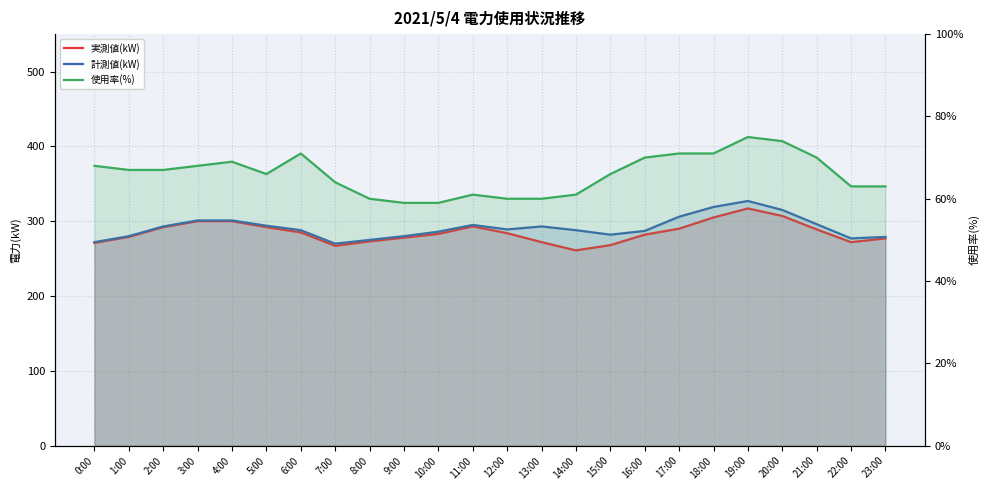

What is the total value across all series at 14:00?

610